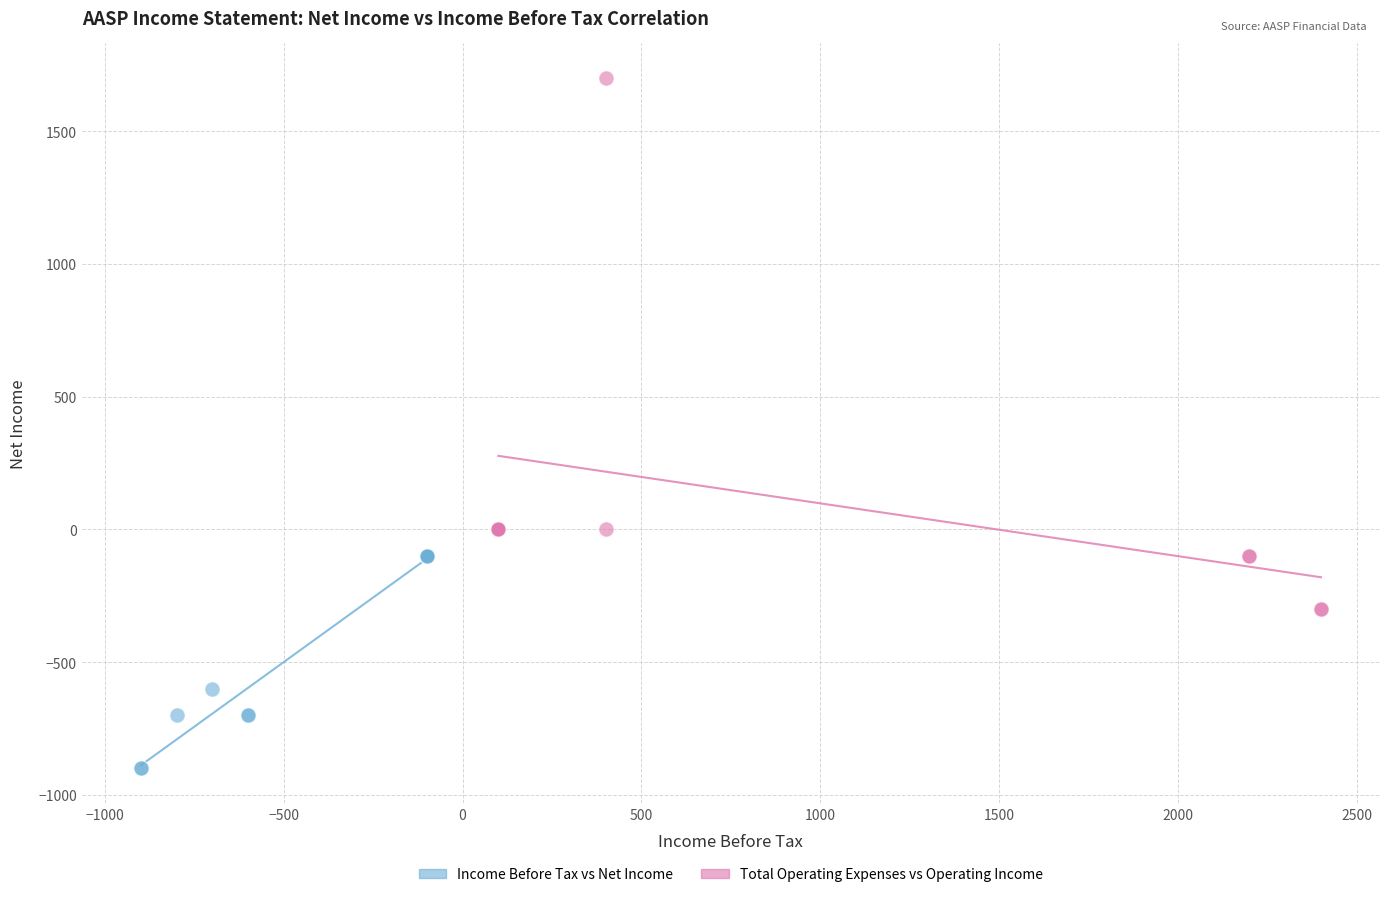

Which series contains the highest Y value?

Total Operating Expenses vs Operating Income